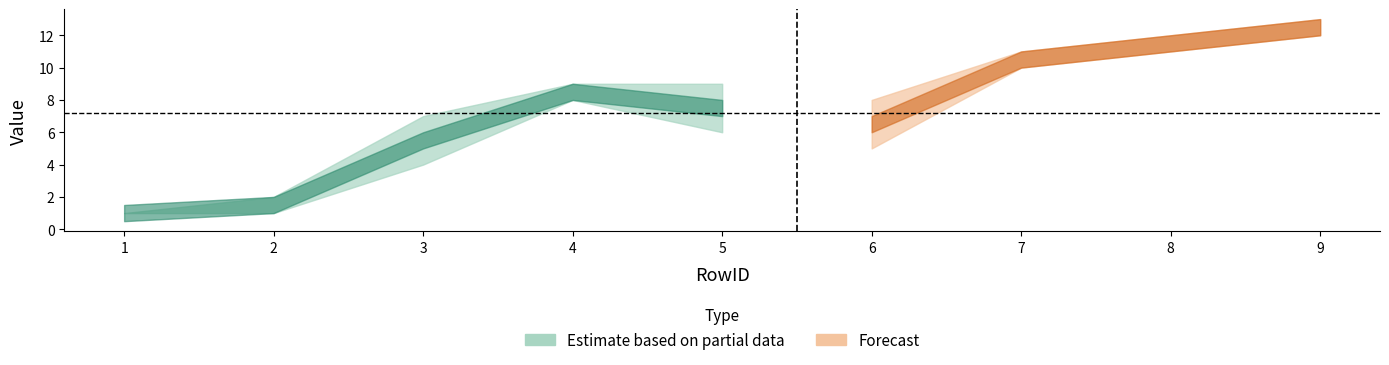

Which category has the highest value in the LocationRowID series?

9